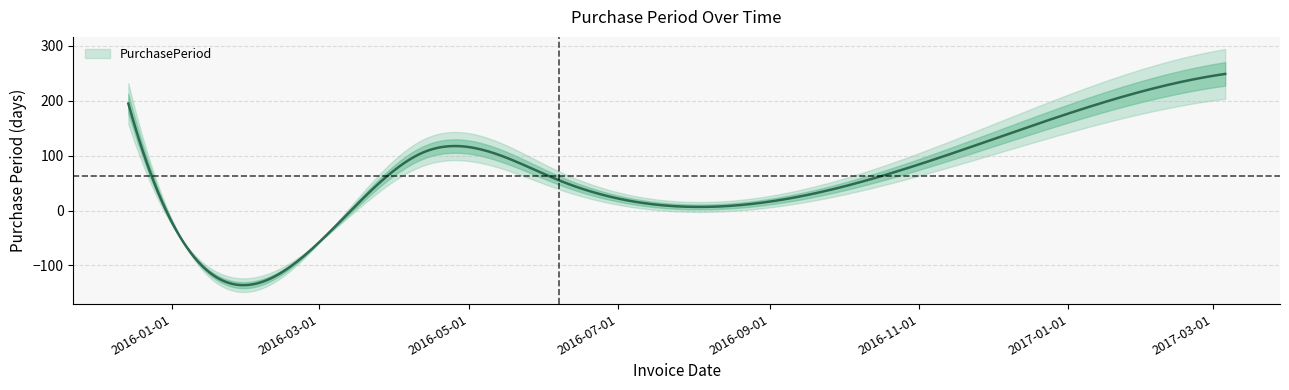

True or false: the data has more than 1 interior local peaks.

False